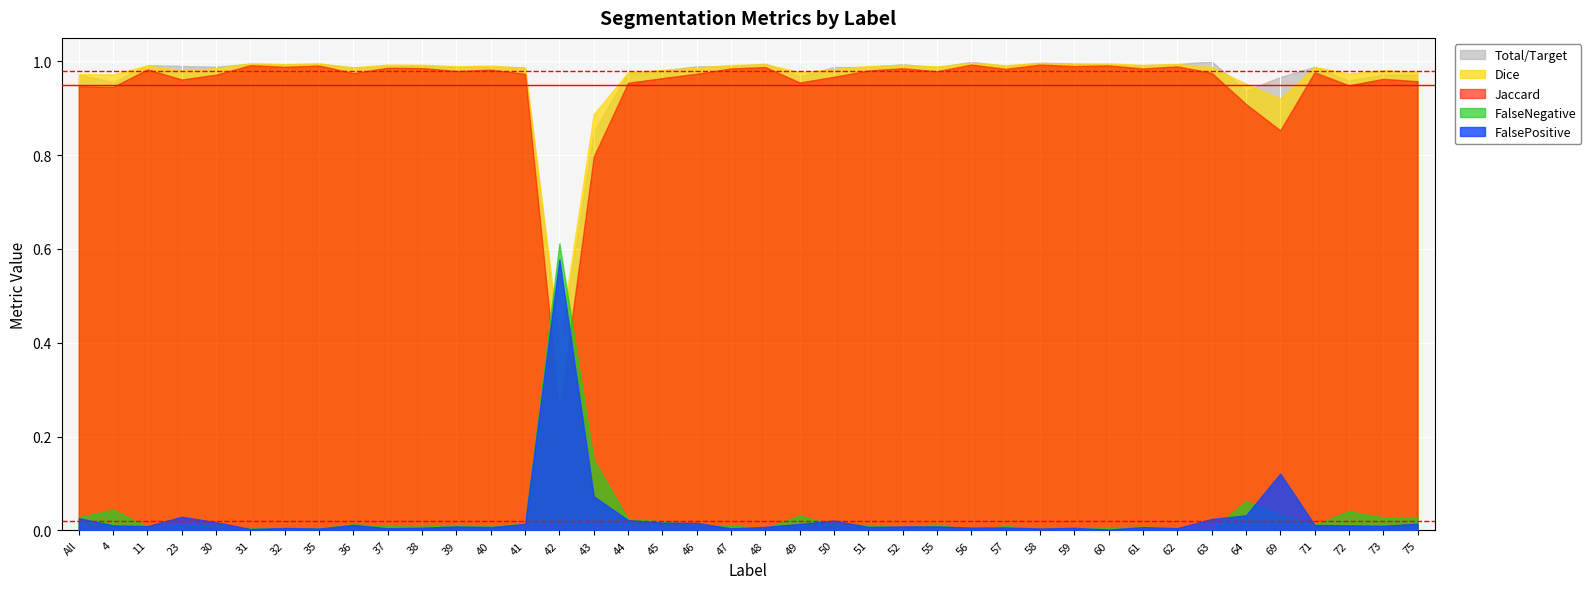

True or false: Jaccard has more than 0 interior local peaks.

True